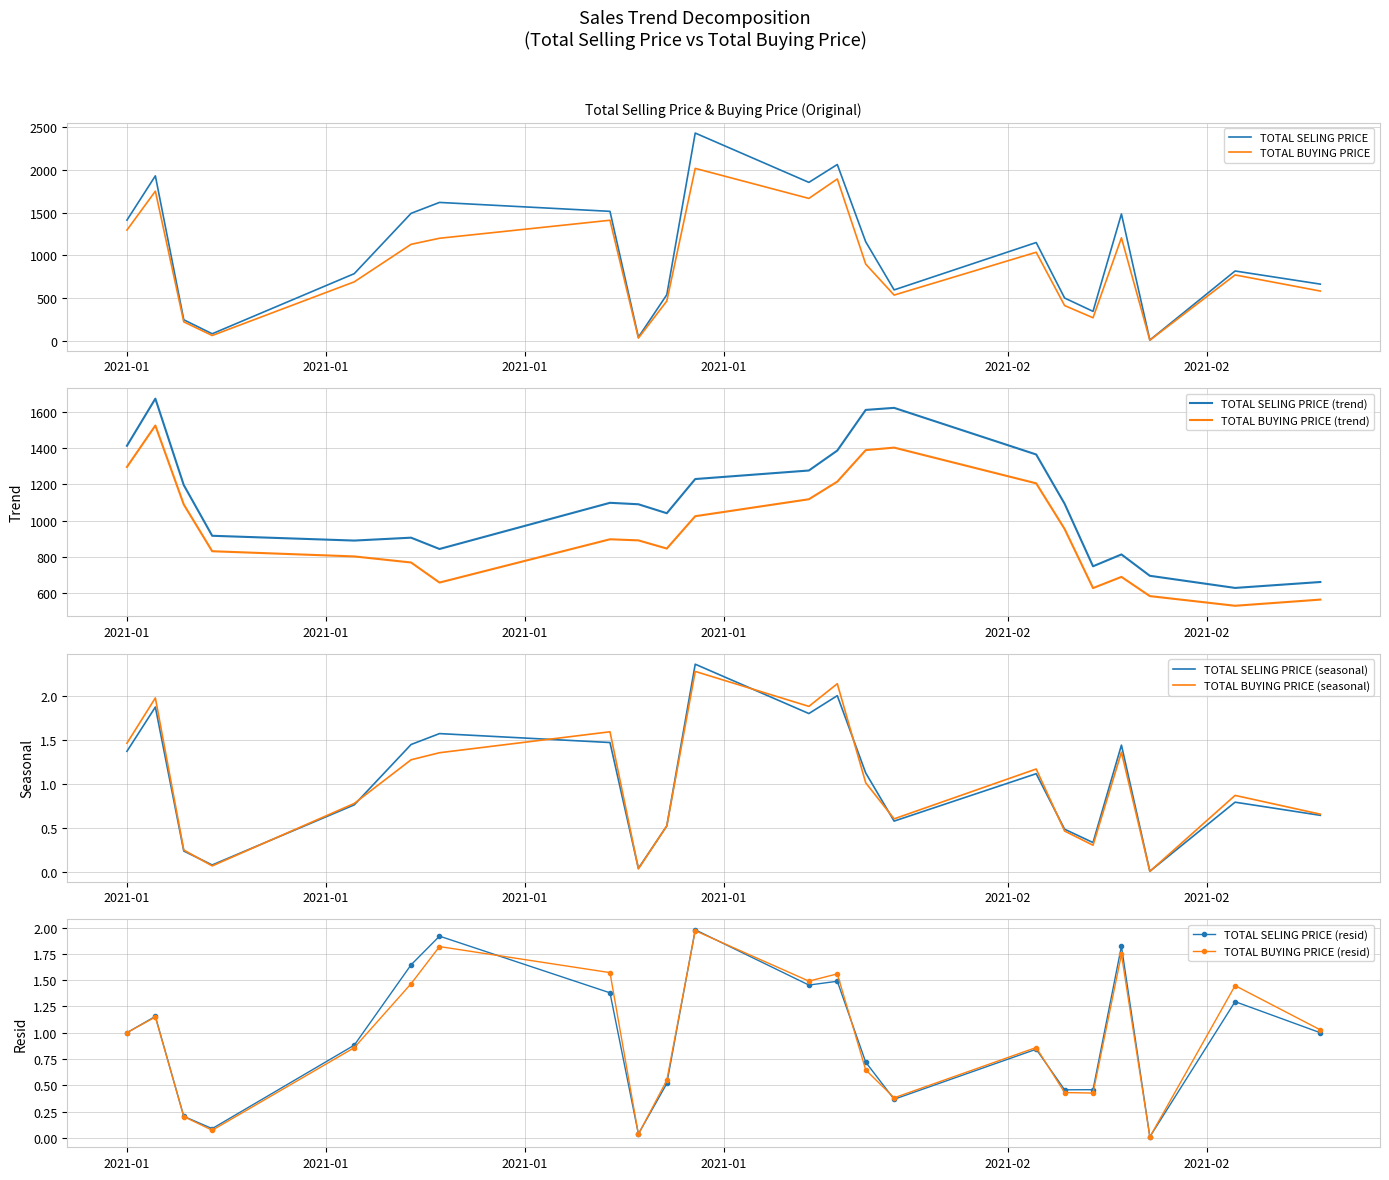

Which series has the widest spread of values?

TOTAL SELING PRICE